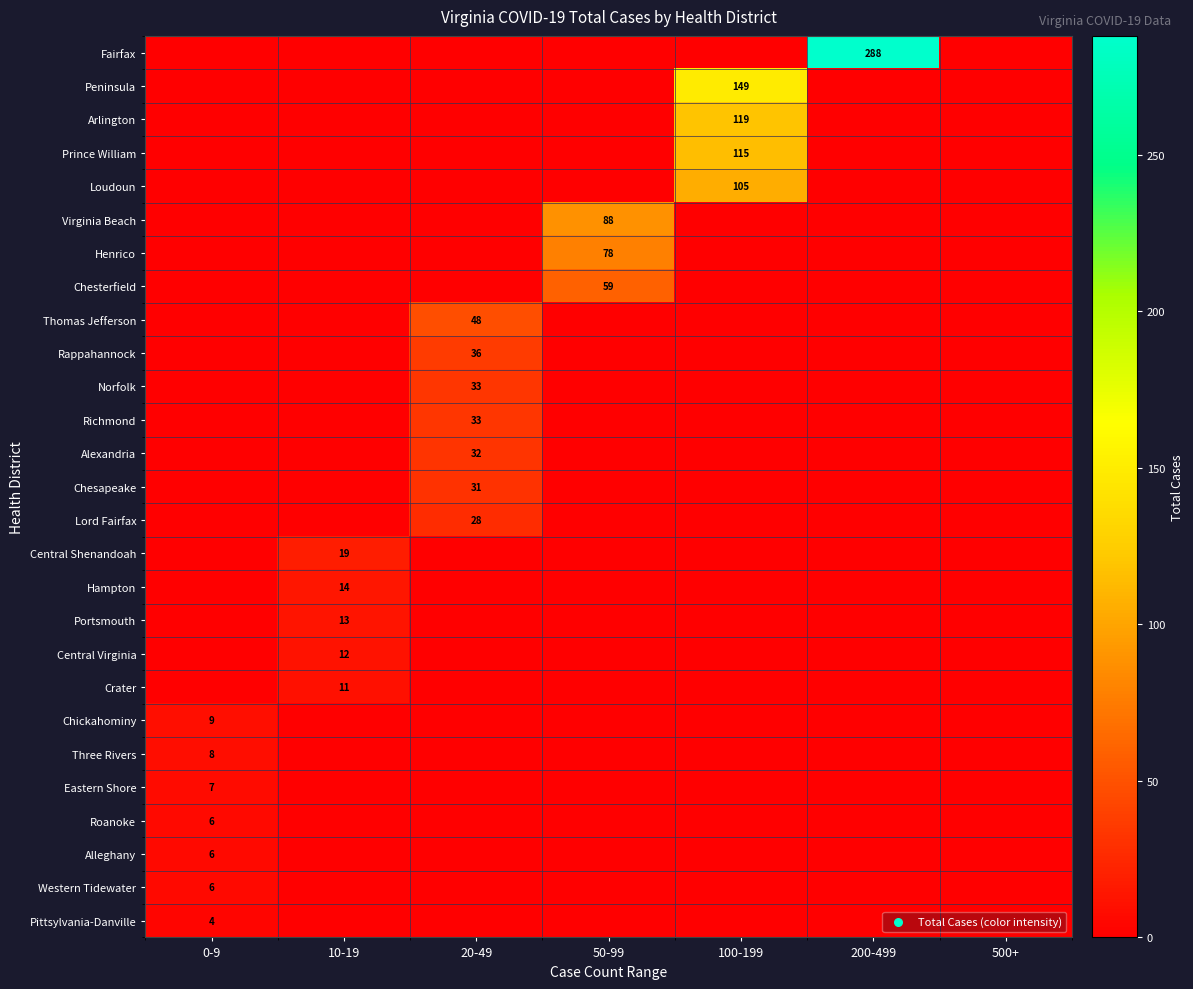

List the series in order of their peak value, highest first.

Fairfax, Peninsula, Arlington, Prince William, Loudoun, Virginia Beach, Henrico, Chesterfield, Thomas Jefferson, Rappahannock, Norfolk, Richmond, Alexandria, Chesapeake, Lord Fairfax, Central Shenandoah, Hampton, Portsmouth, Central Virginia, Crater, Chickahominy, Three Rivers, Eastern Shore, Roanoke, Alleghany, Western Tidewater, Pittsylvania-Danville